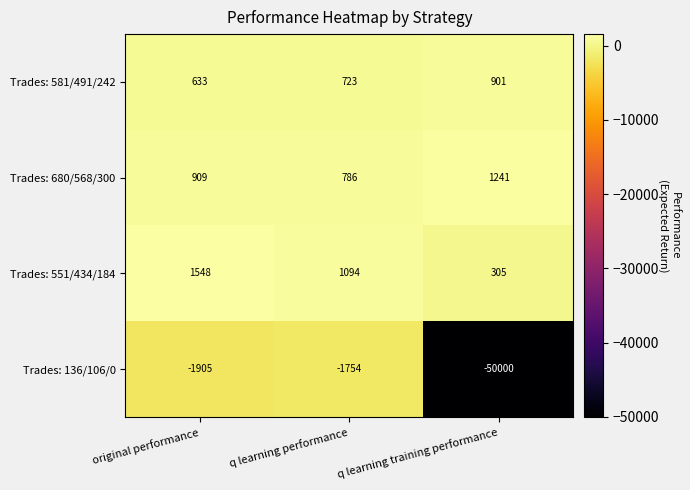

Reading left to right, extract all data points from this chart.

Trades: 581/491/242: original performance=633	q learning performance=723	q learning training performance=901
Trades: 680/568/300: original performance=909	q learning performance=786	q learning training performance=1241
Trades: 551/434/184: original performance=1548	q learning performance=1094	q learning training performance=305
Trades: 136/106/0: original performance=-1905	q learning performance=-1754	q learning training performance=-50000